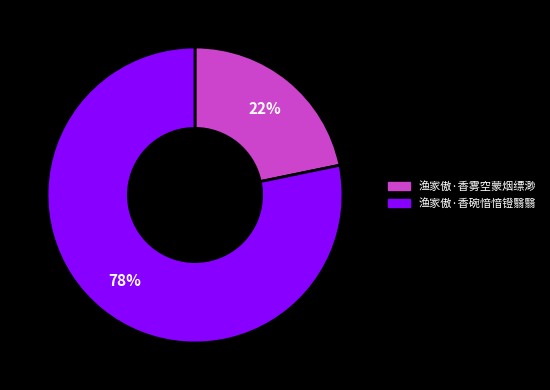

The 渔家傲·香碗愔愔镫翳翳 slice represents 78% of the pie. True or false?

True